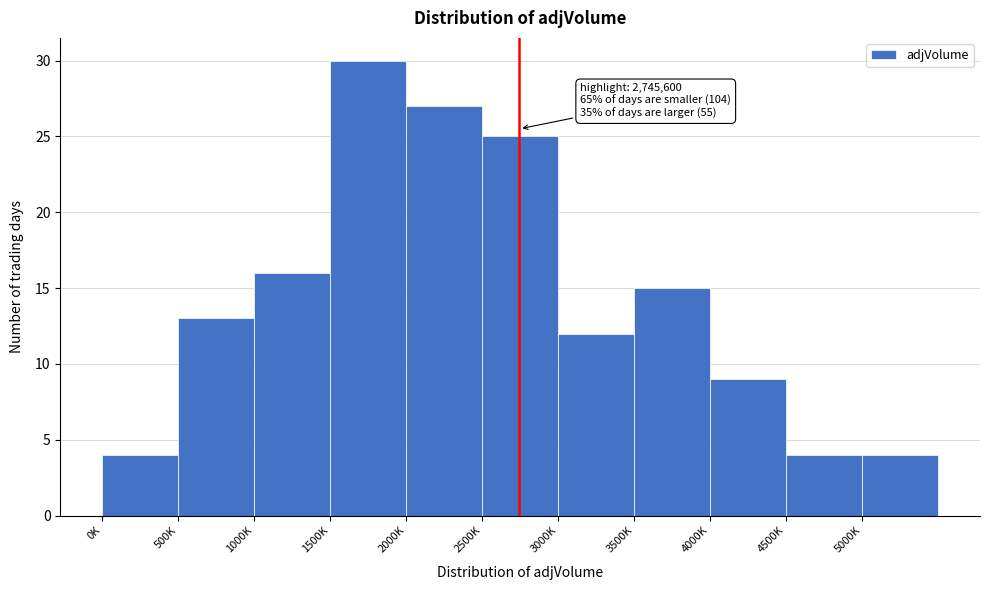

Reading right to left, transcribe all the data shown in this chart.

4	4	9	15	12	25	27	30	16	13	4